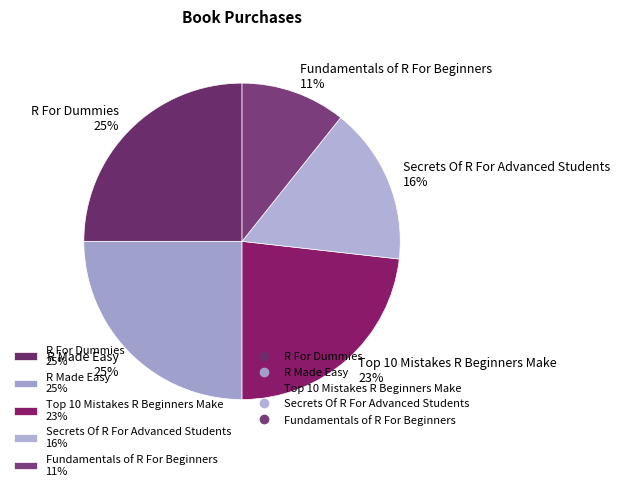

How many segments does this pie chart have?

5